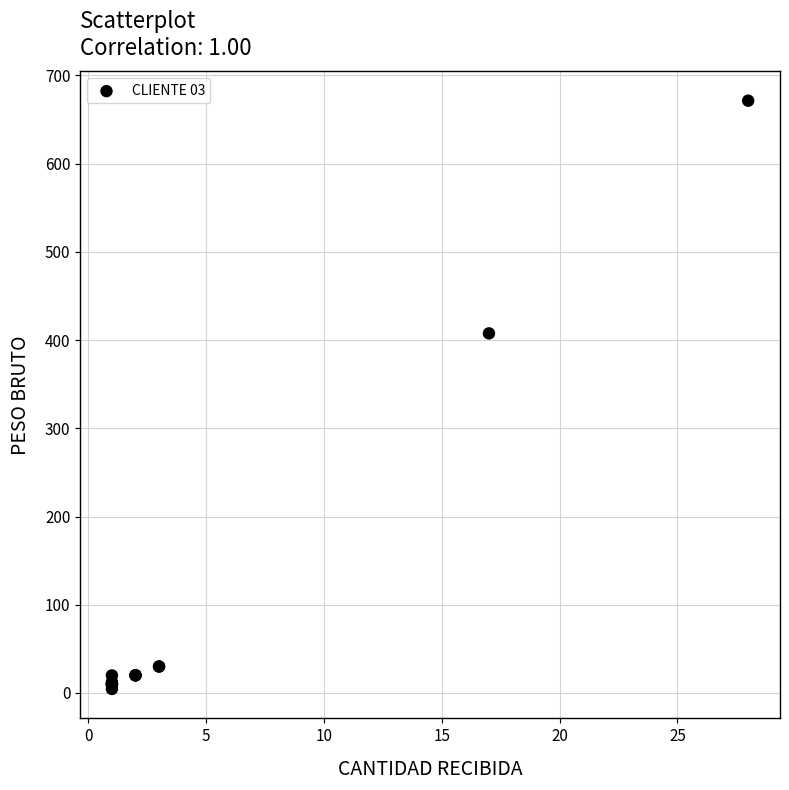

What Y value in the scatter plot is closest to 337?

407.6